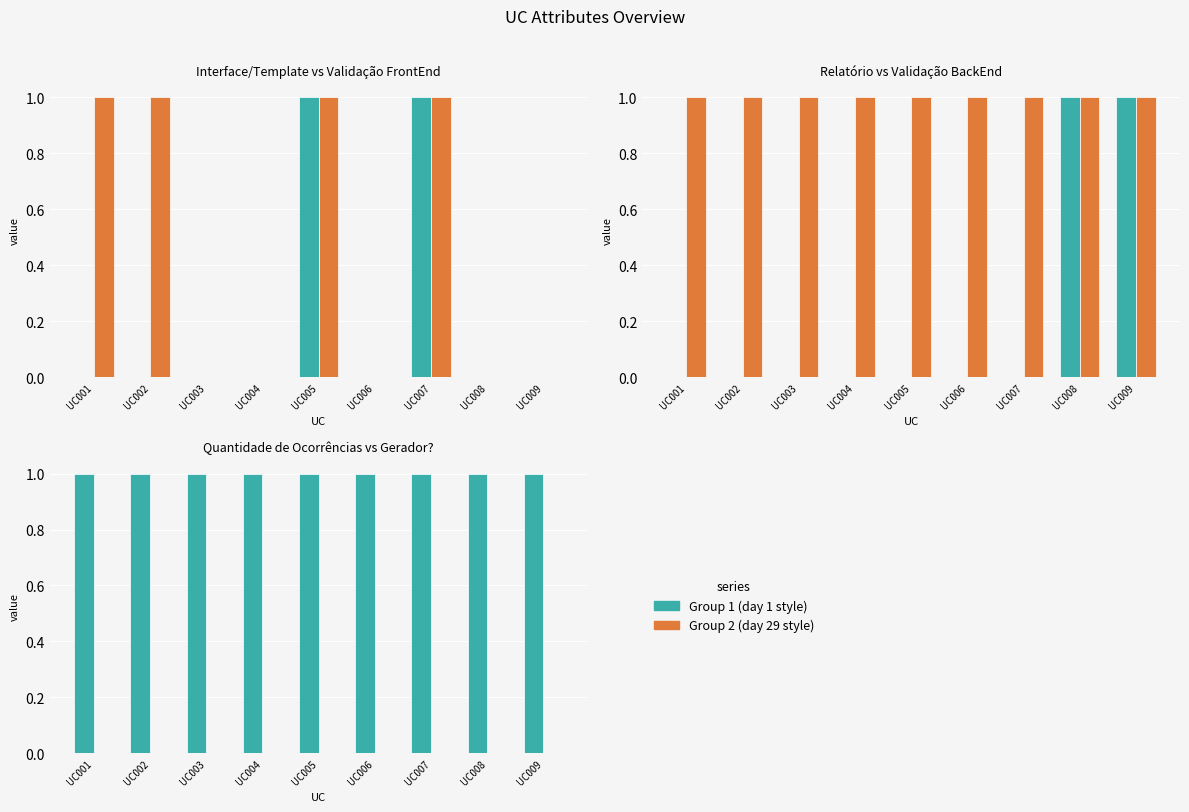

True or false: Quantidade de Ocorrências has a value of 1 at UC003.

True